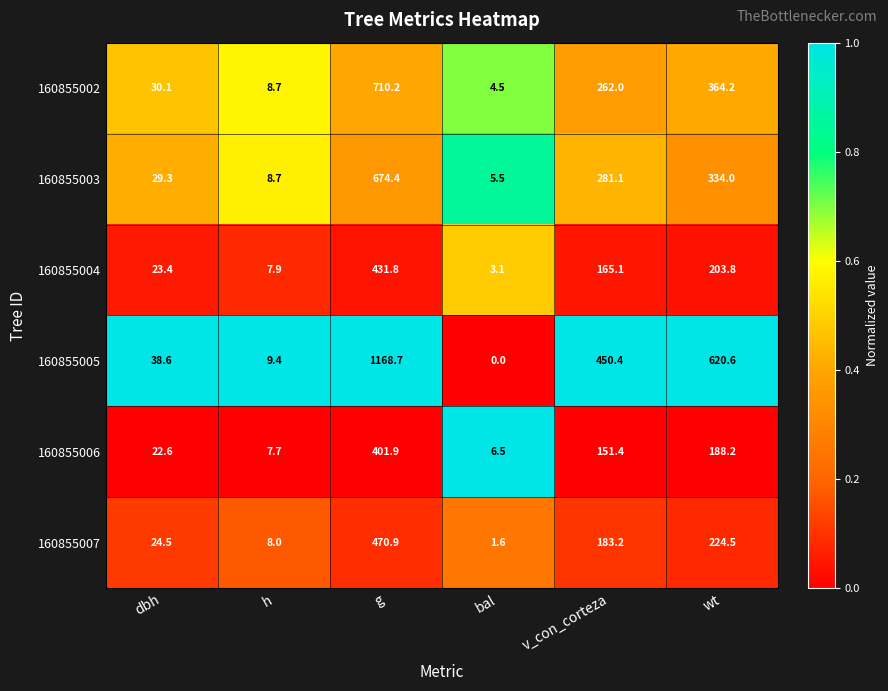

Where is 160855005 nearest to the value 584?

wt